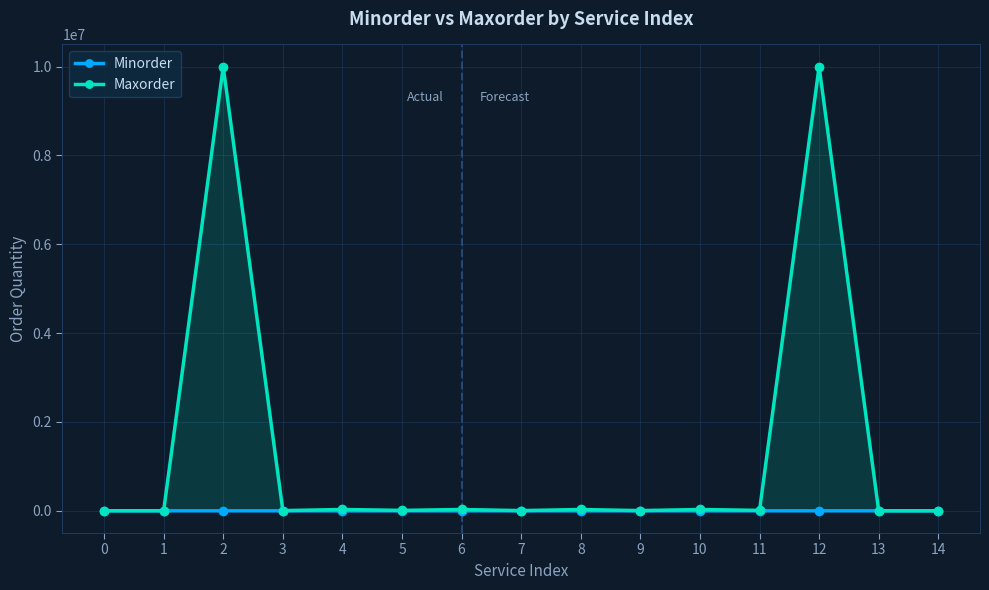

List the labels in order of Minorder value, smallest first.

4, 8, 5, 6, 10, 11, 0, 1, 2, 13, 14, 3, 7, 9, 12